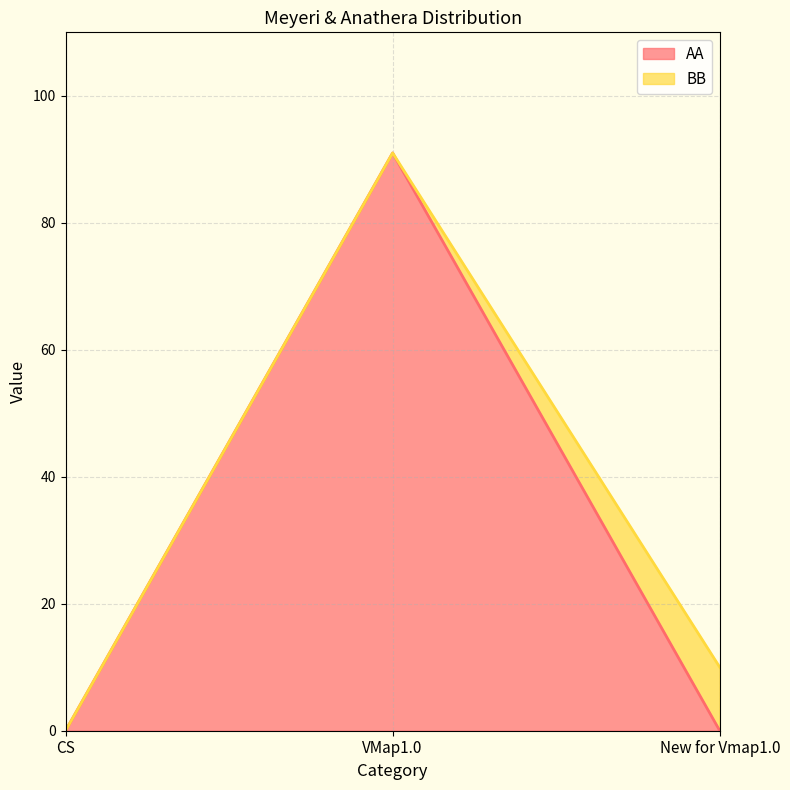

The value at VMap1.0 is 36. True or false?

False